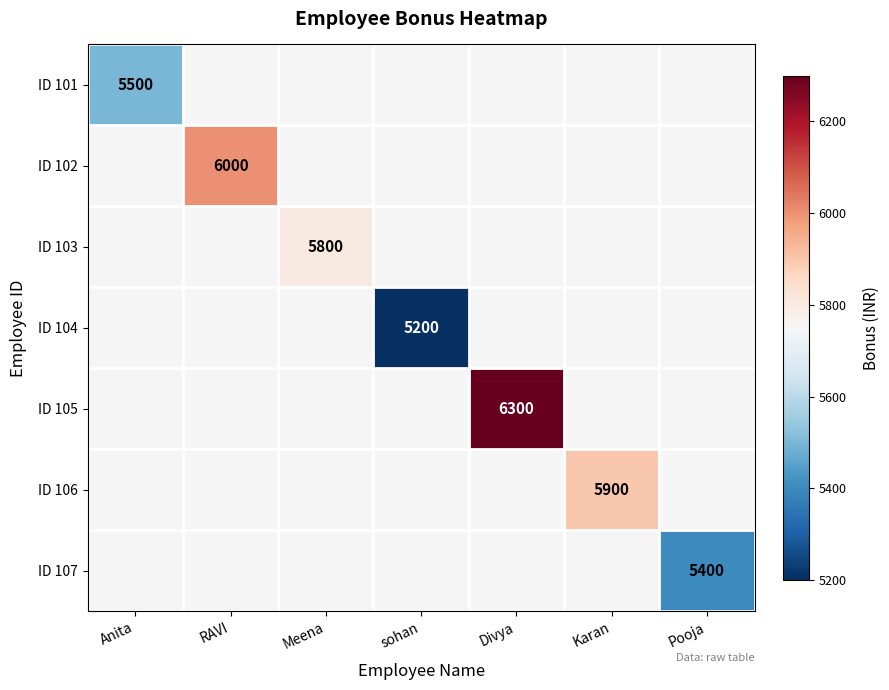

Which category has the lowest value across all series?

sohan